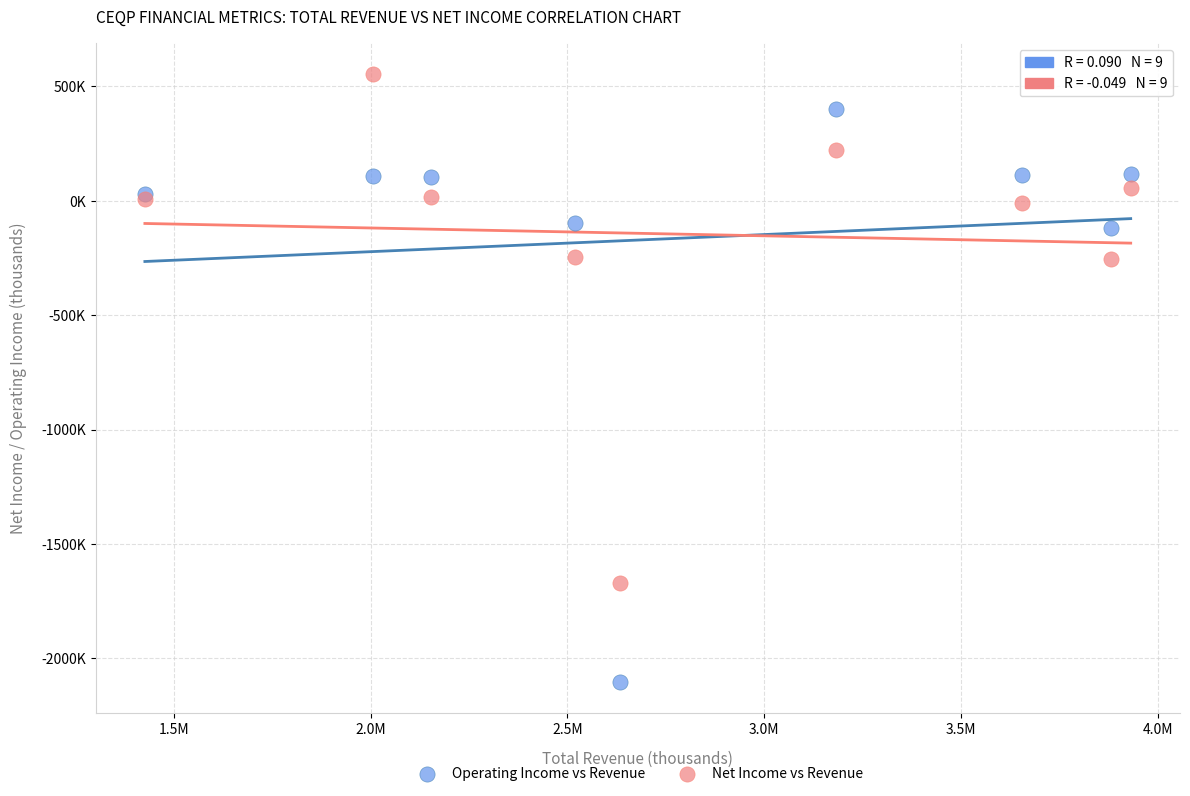

Which series contains the lowest Y value?

Operating Income vs Revenue